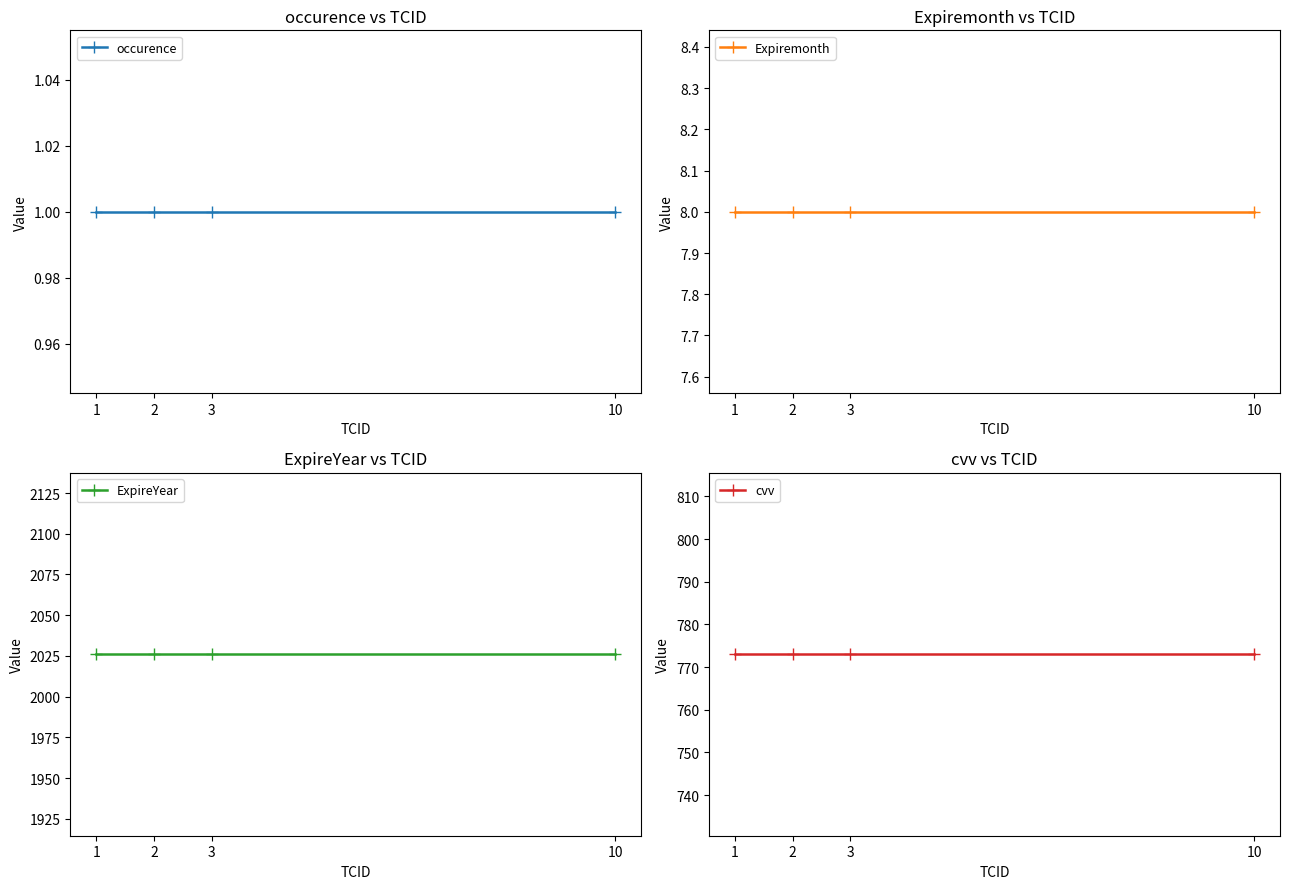

True or false: cvv and Expiremonth cross at least once.

False